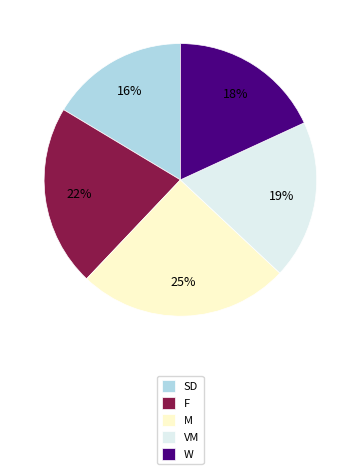

To the nearest percent, what percentage of the pie is M?

25%